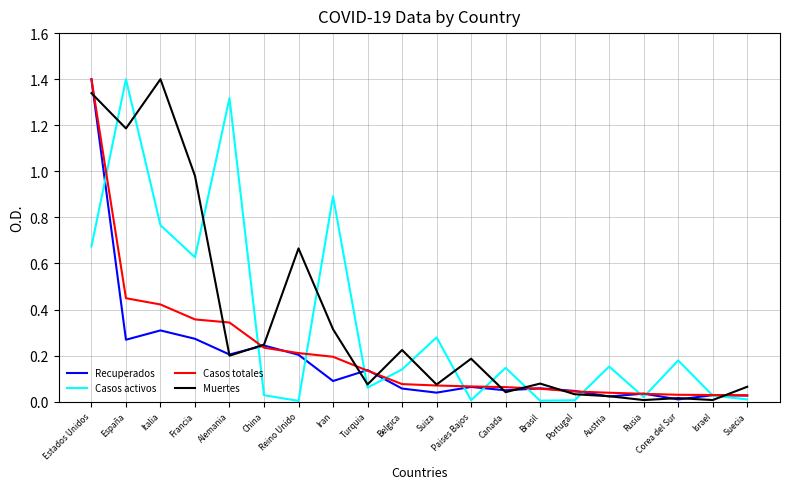

True or false: Recuperados has more than 1 interior local peaks.

True